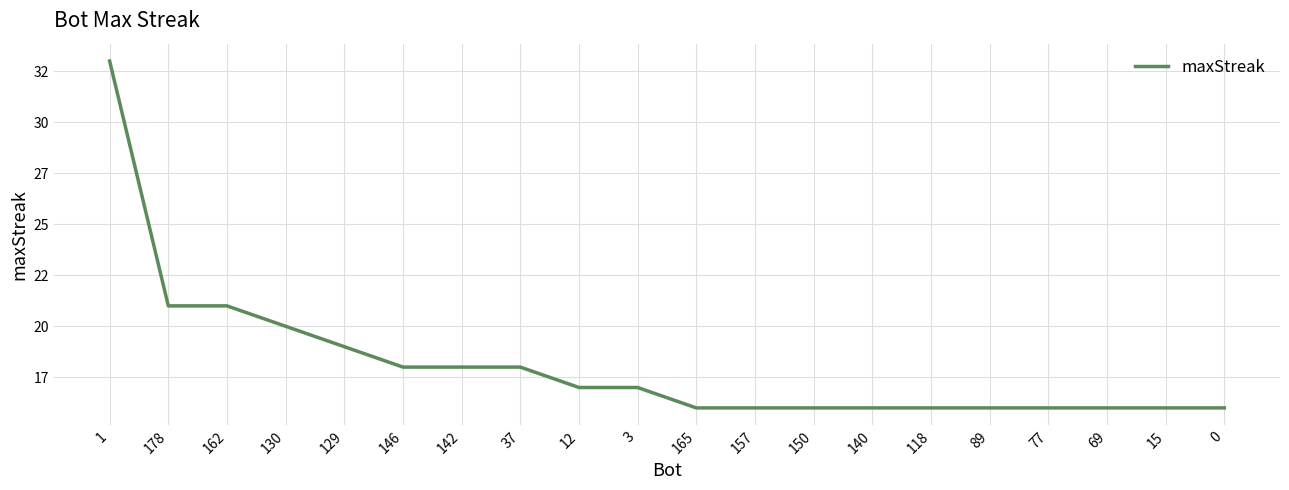

Is this an area chart (filled region under the line)?

No